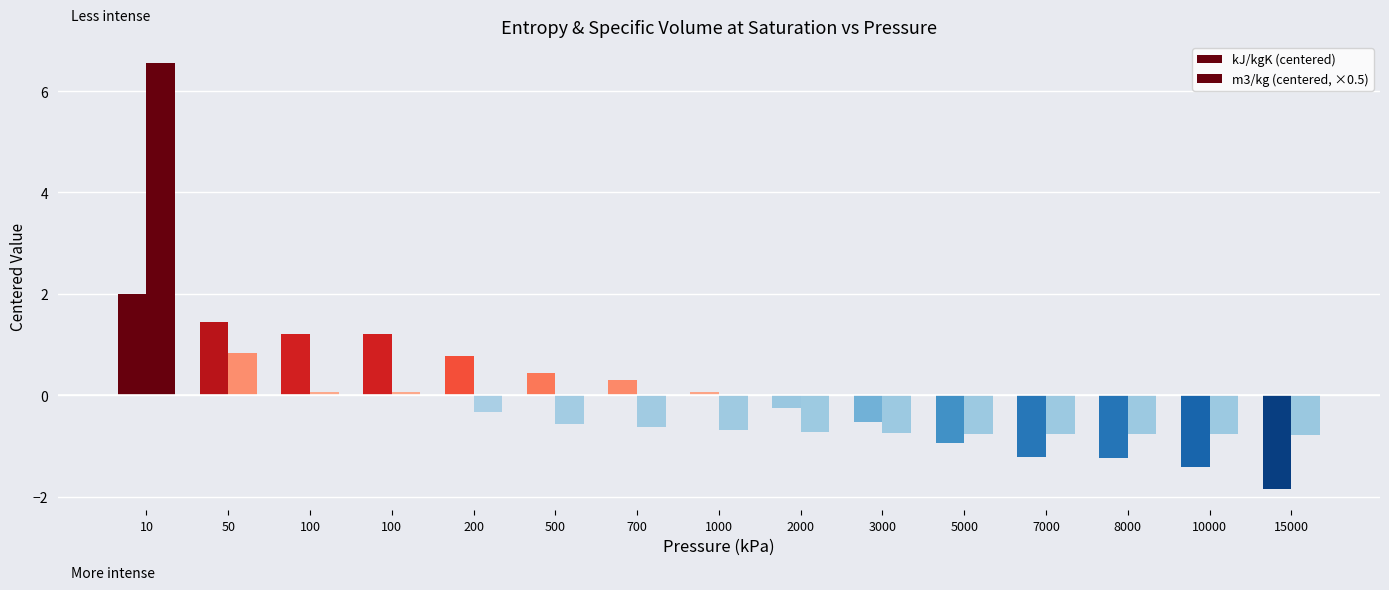

Rank the categories by m3/kg (centered, ×0.5) value from lowest to highest.

15000, 10000, 8000, 7000, 5000, 3000, 2000, 1000, 700, 500, 200, 100, 100, 50, 10